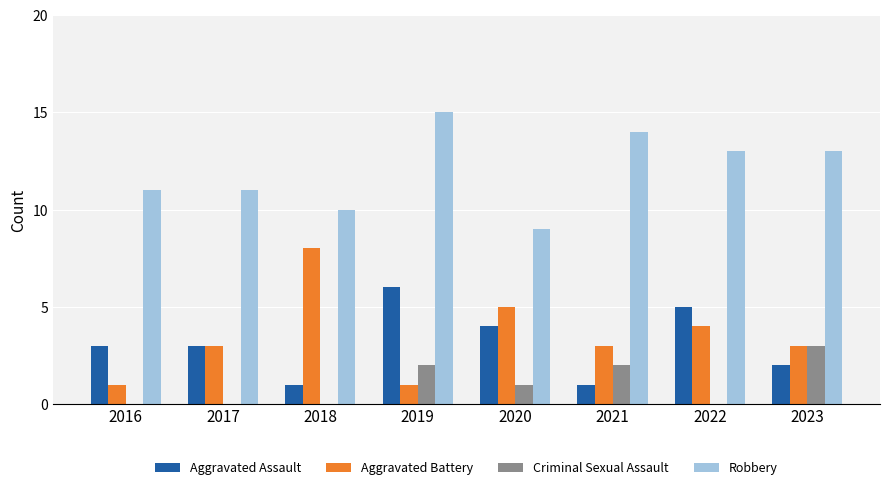

Which series has the largest total across all categories?

Robbery